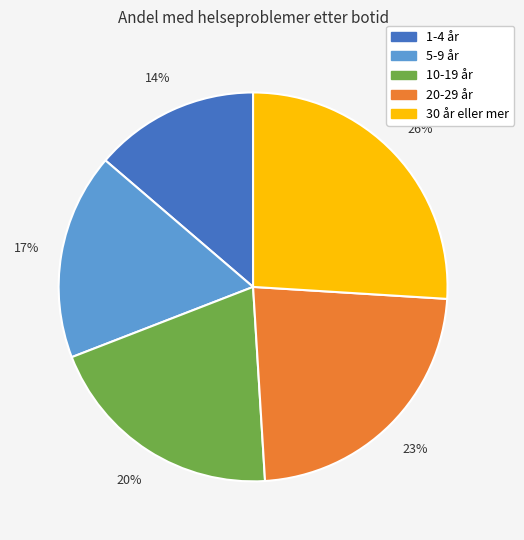

Does 1-4 år account for over 50% of the chart?

No